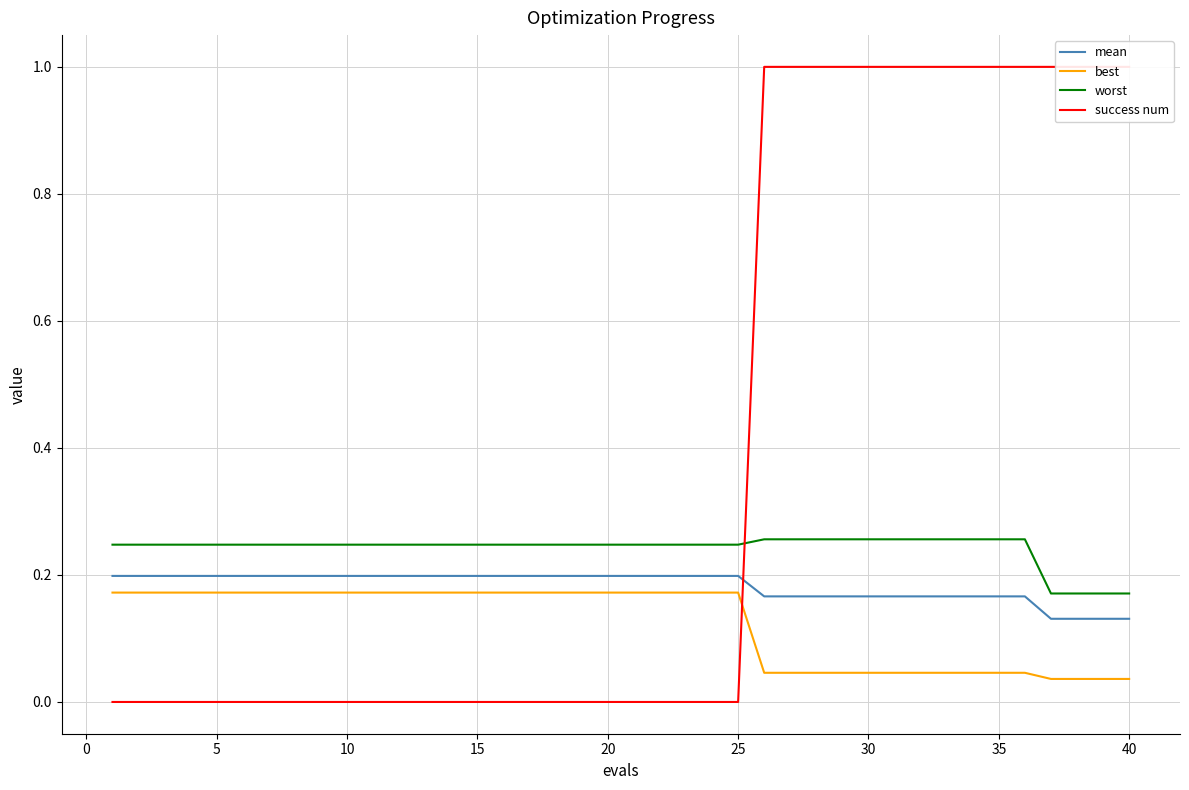

Rank the series by their average value, from lowest to highest.

best, mean, worst, success num